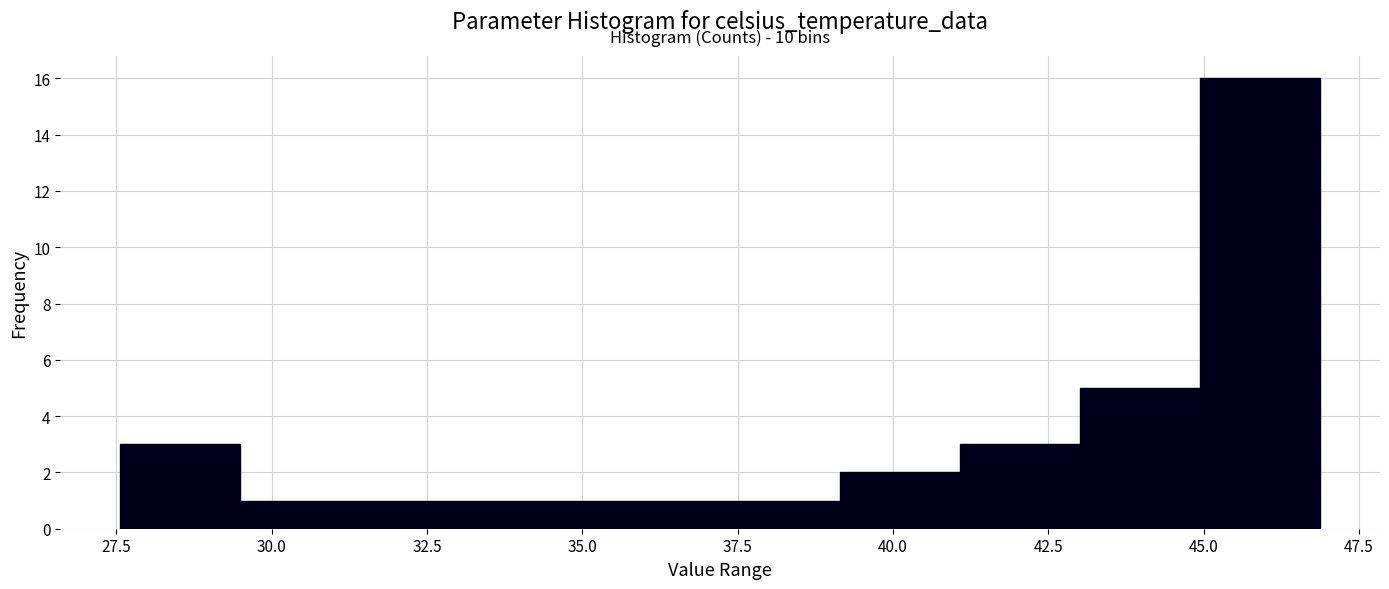

Around what value on the x-axis is the tallest bar? Give the approximate position of its centre, as read against the axis.

46.0